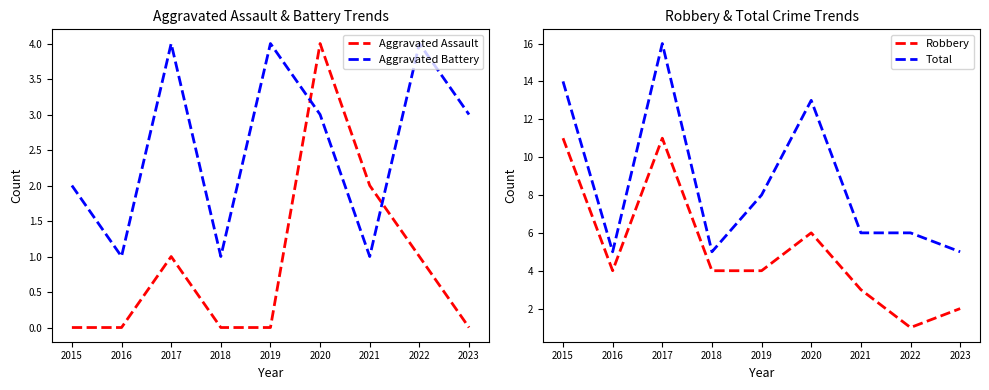

The Aggravated Battery series shows 4 at 2022. True or false?

True